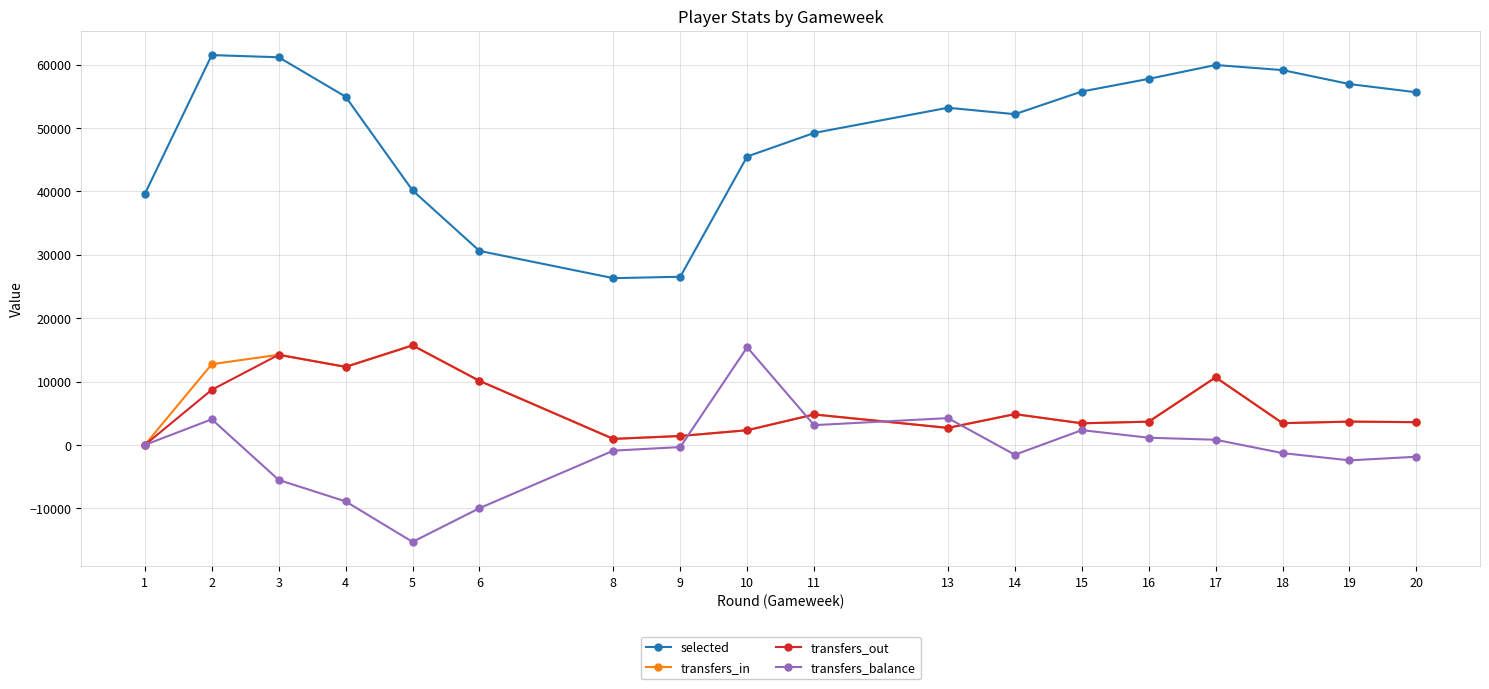

Does the chart have visible grid lines?

Yes